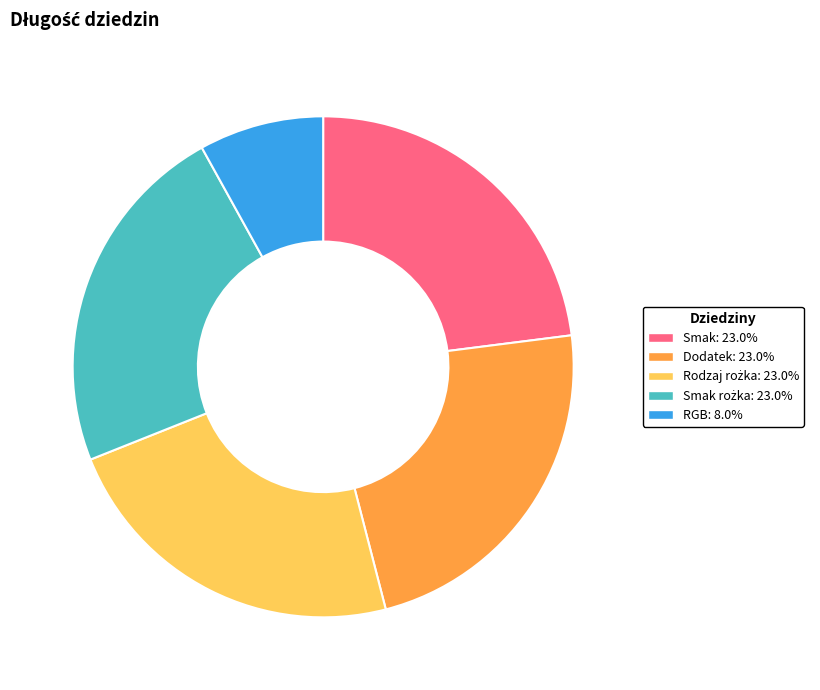

Does any single category account for the majority?

No